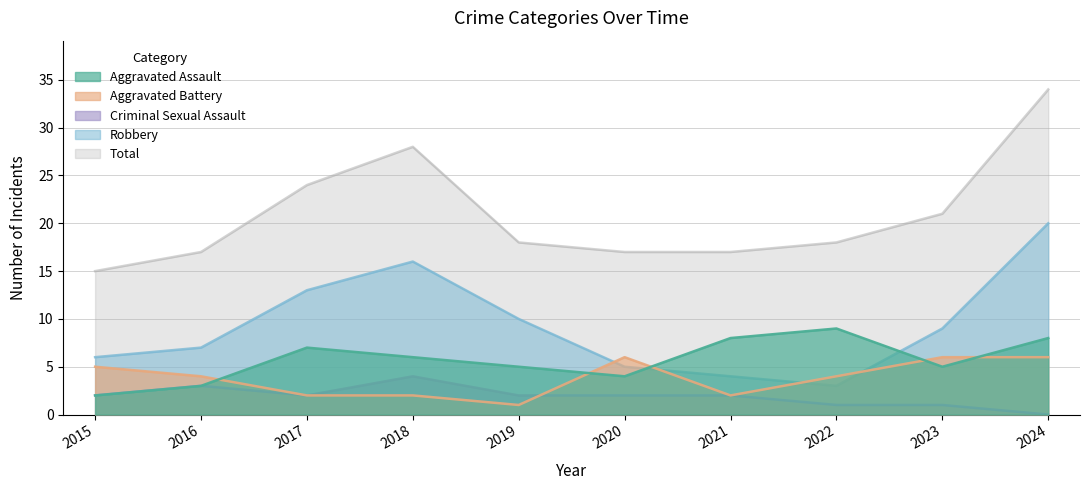

True or false: Total and Aggravated Battery cross at least once.

False